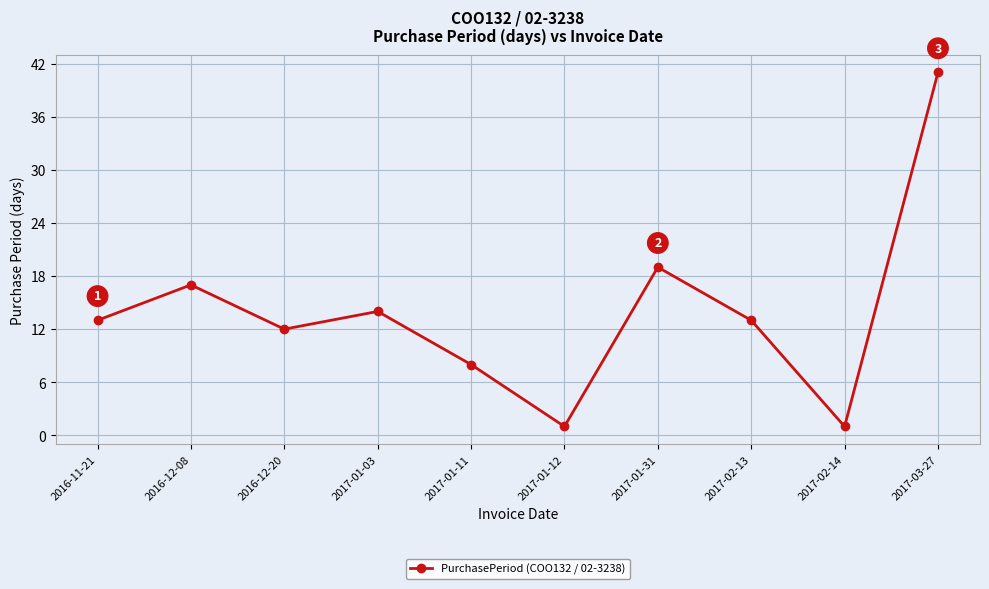

What position from the right is 2017-01-31?

4